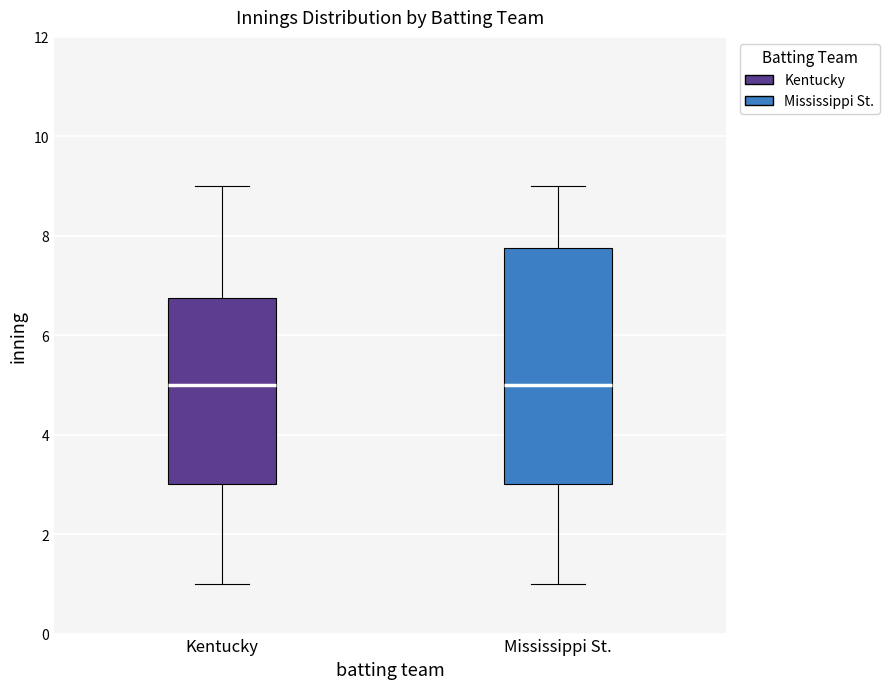

Which box is the tallest, from its lower edge to its upper edge?

Mississippi St.